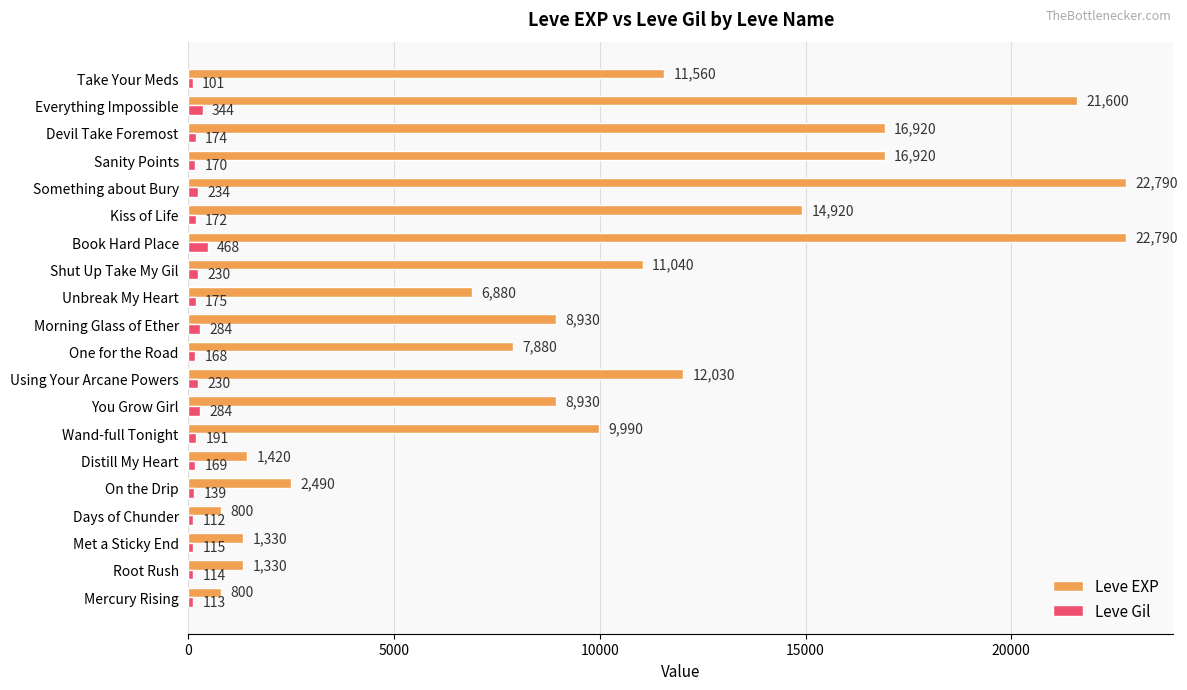

Which series has the largest range (max minus min)?

Leve EXP